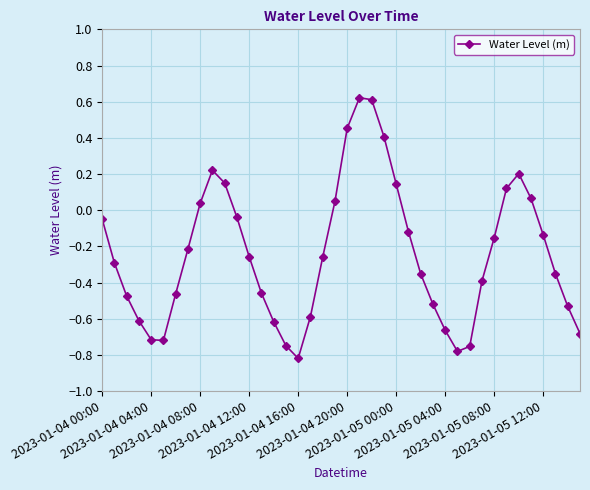

True or false: the data has more than 1 interior local peaks.

True